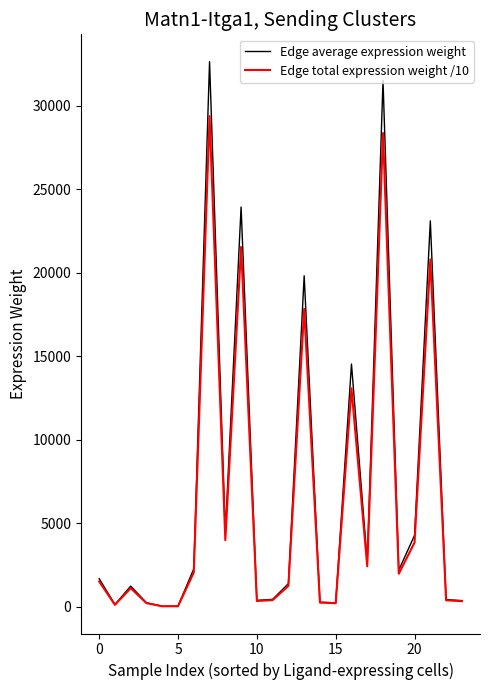

Rank the series by their maximum value, from lowest to highest.

Edge total expression weight /10, Edge average expression weight